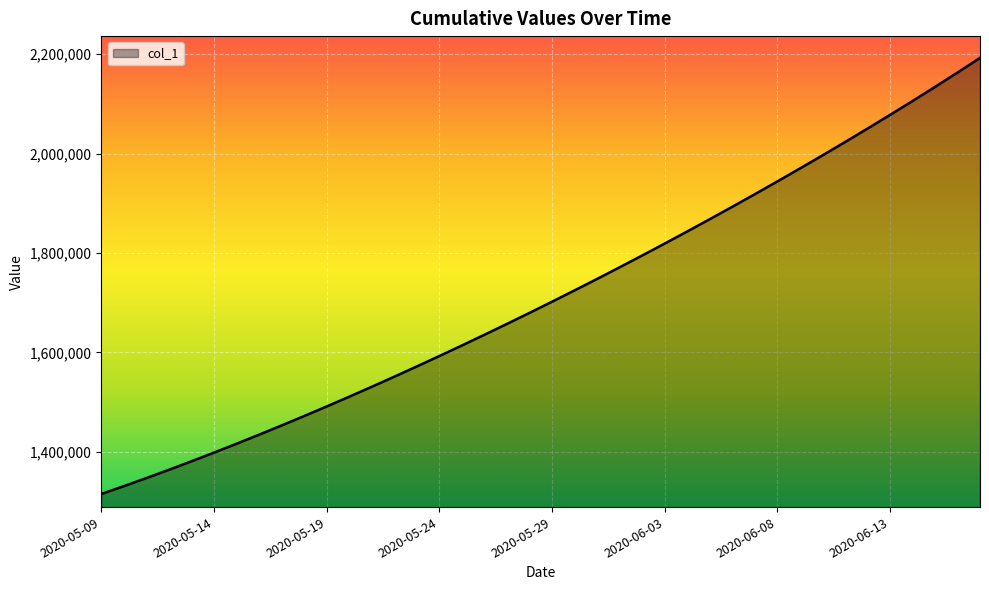

Reading right to left, extract all data points from this chart.

2192388.5	2162904.8	2133969.5	2105532.0	2077555.8	2050013.0	2022881.6	1996143.0	1969780.8	1943780.6	1918129.5	1892816.2	1867832.5	1843172.0	1818831.0	1794806.8	1771098.0	1747703.8	1724622.9	1701853.6	1679393.9	1657240.6	1635391.5	1613845.5	1592604.1	1571671.5	1551053.9	1530759.4	1510796.2	1491172.1	1471894.0	1452968.0	1434398.8	1416195.4	1398365.8	1380917.0	1363857.9	1347197.2	1330941.6	1315099.0